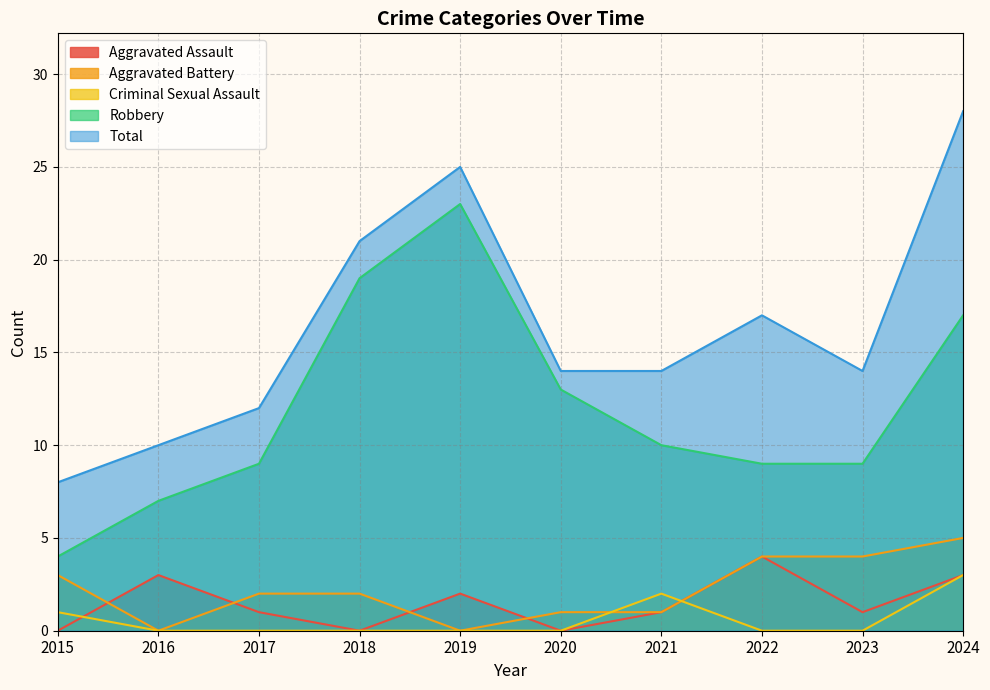

How many positive values does the Aggravated Assault series have?

7